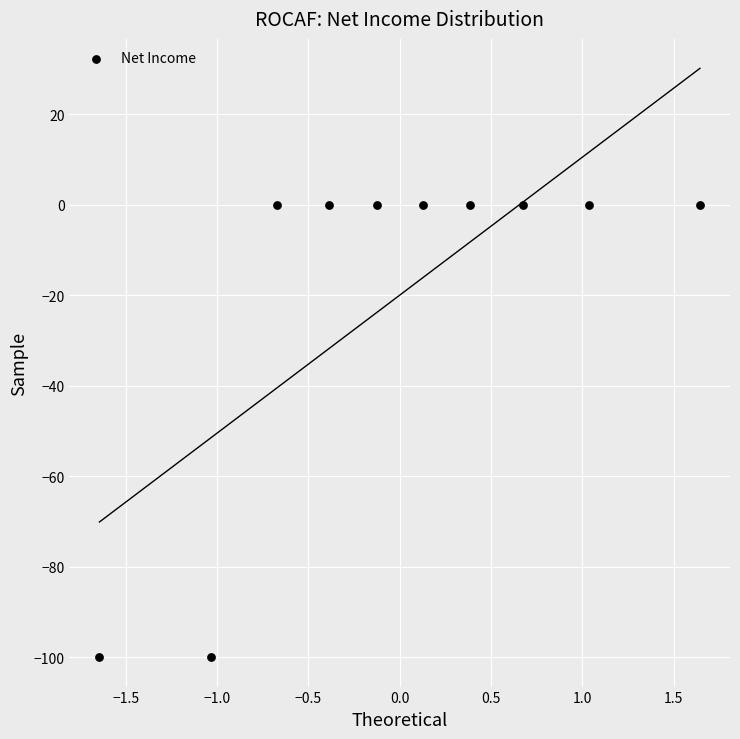

What is the average Y value?

-20